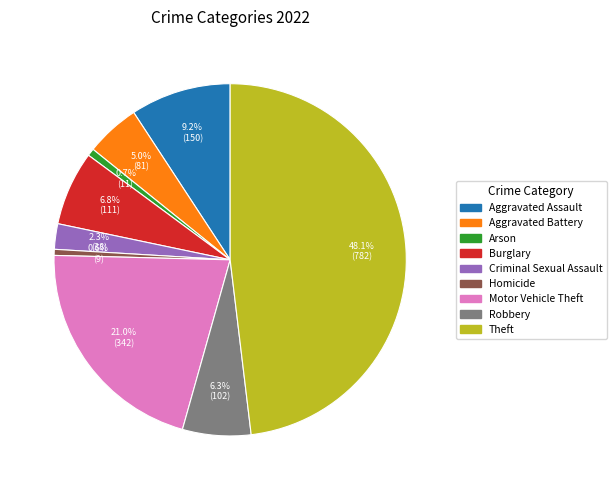

To the nearest percent, what is the difference between the largest and smallest slice percentages?

48%